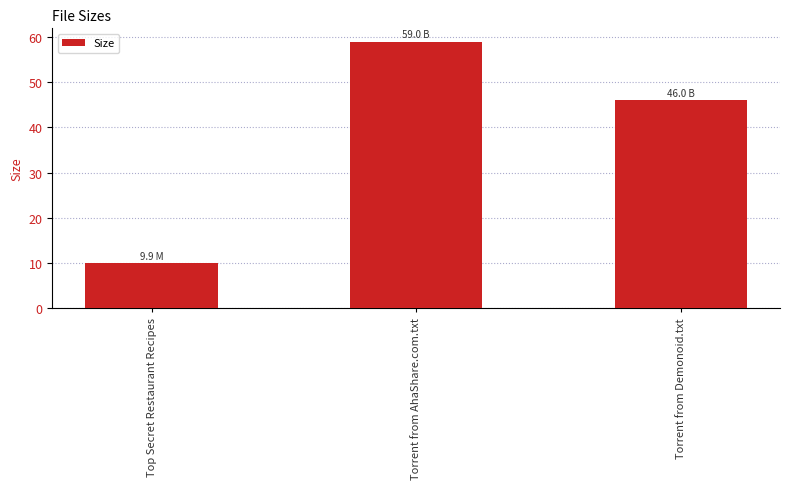

Reading left to right, transcribe all the data shown in this chart.

9.9	59.0	46.0